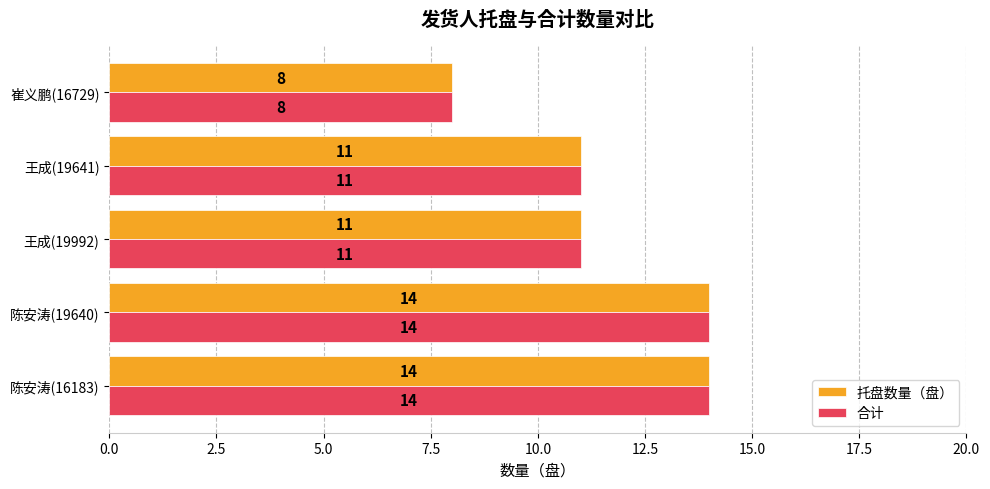

True or false: 合计 has a value of 20 at 王成(19992).

False